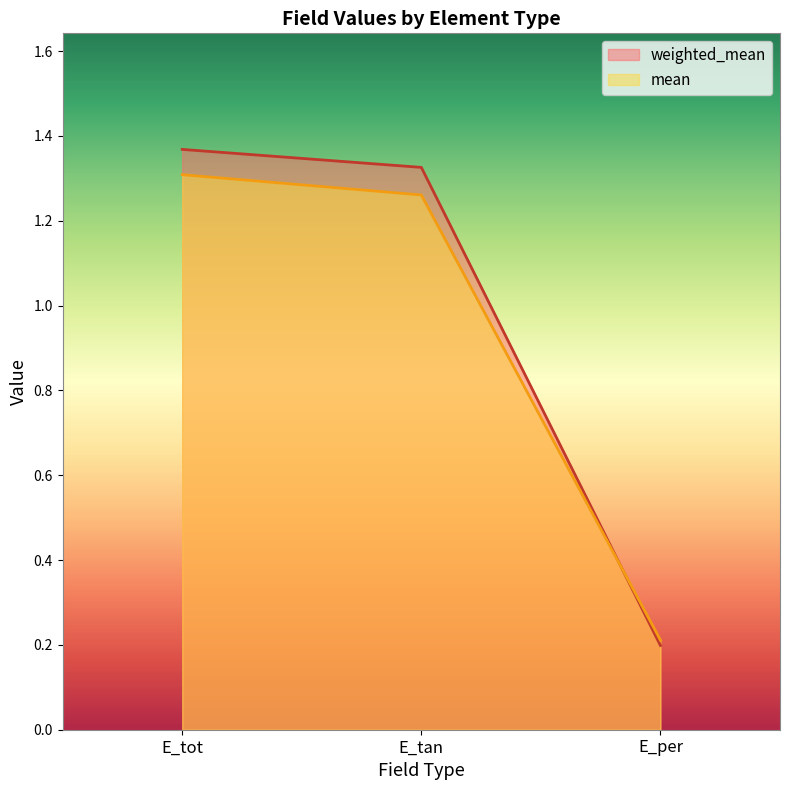

List the series in order of their overall mean, highest first.

weighted_mean, mean